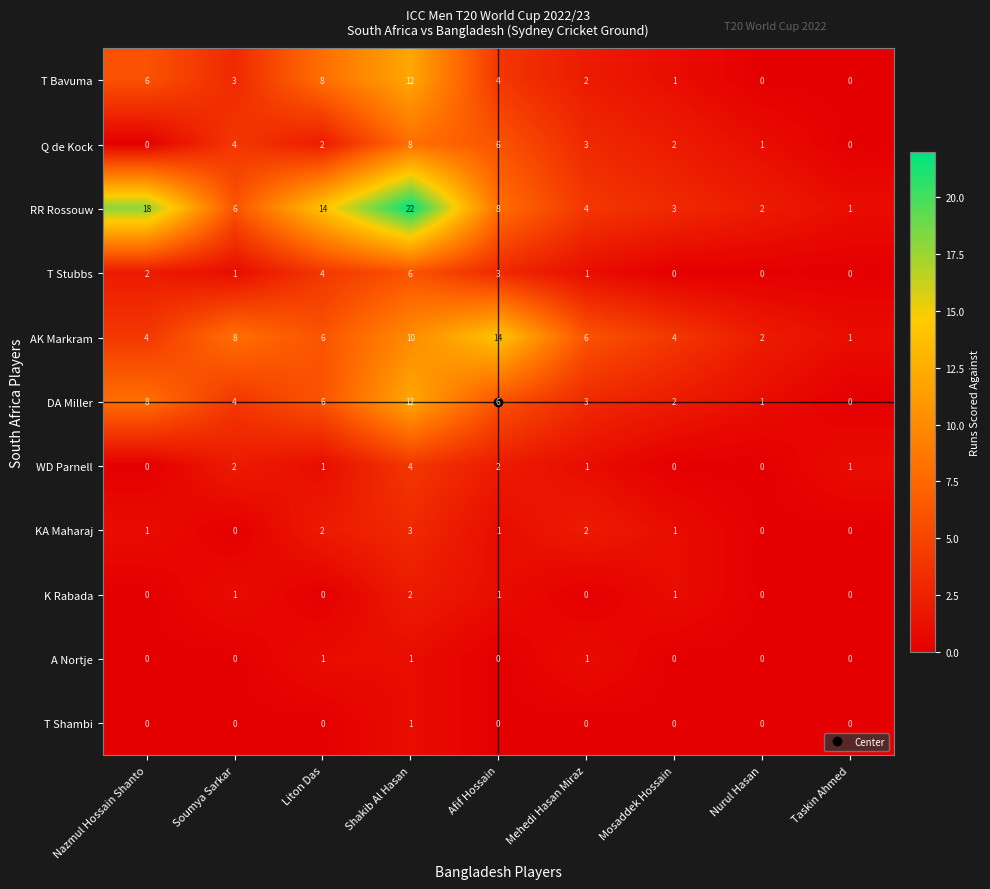

Which series has the largest range (max minus min)?

RR Rossouw